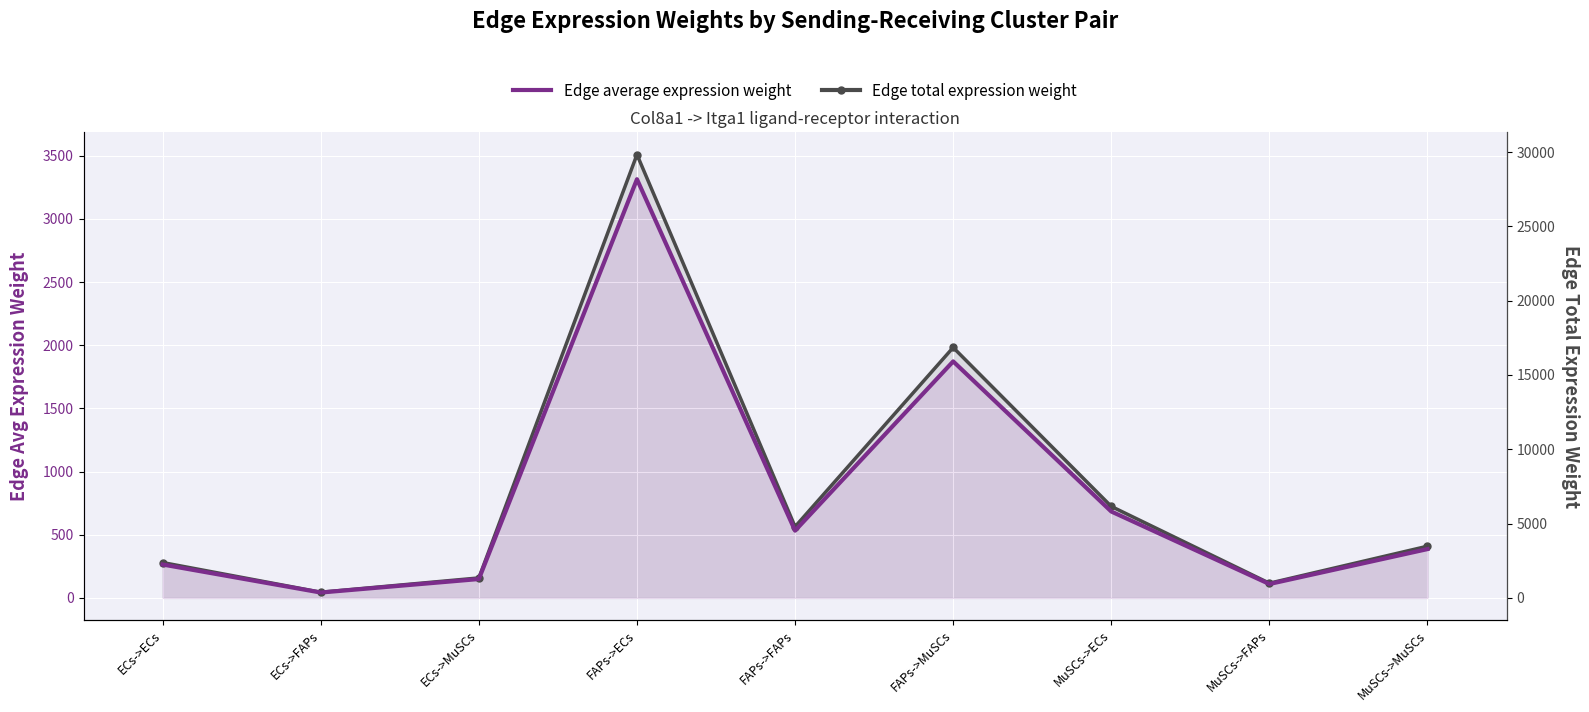

What is the label of the 9th point from the right?

ECs->ECs